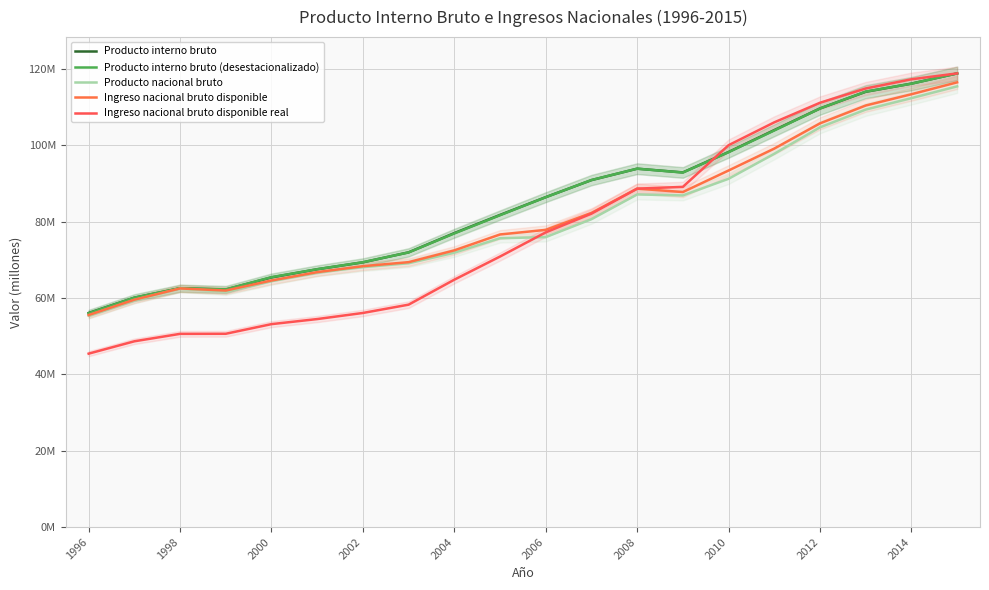

Which series has the widest spread of values?

Ingreso nacional bruto disponible real